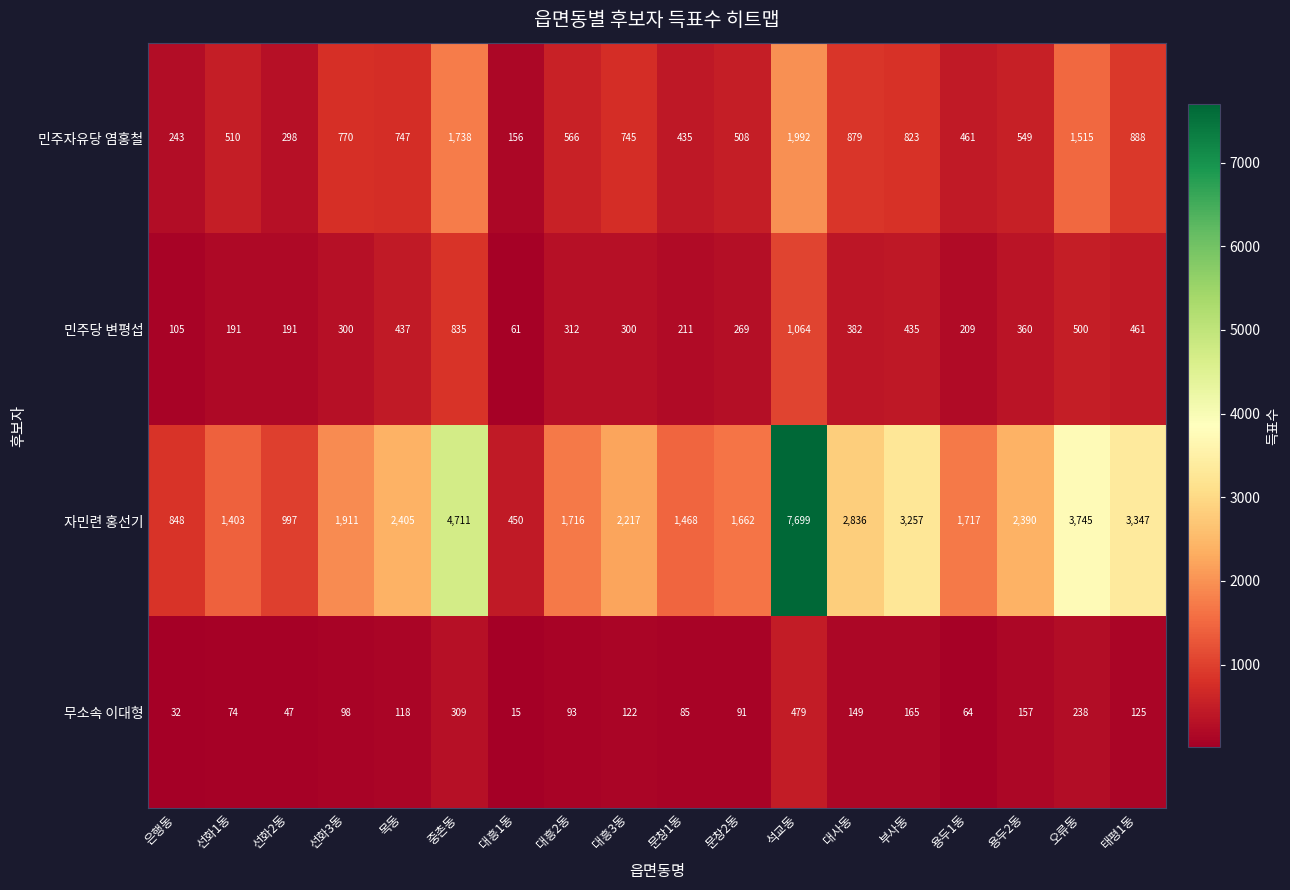

The value of 민주당 변평섭 at 용두2동 is 200. True or false?

False